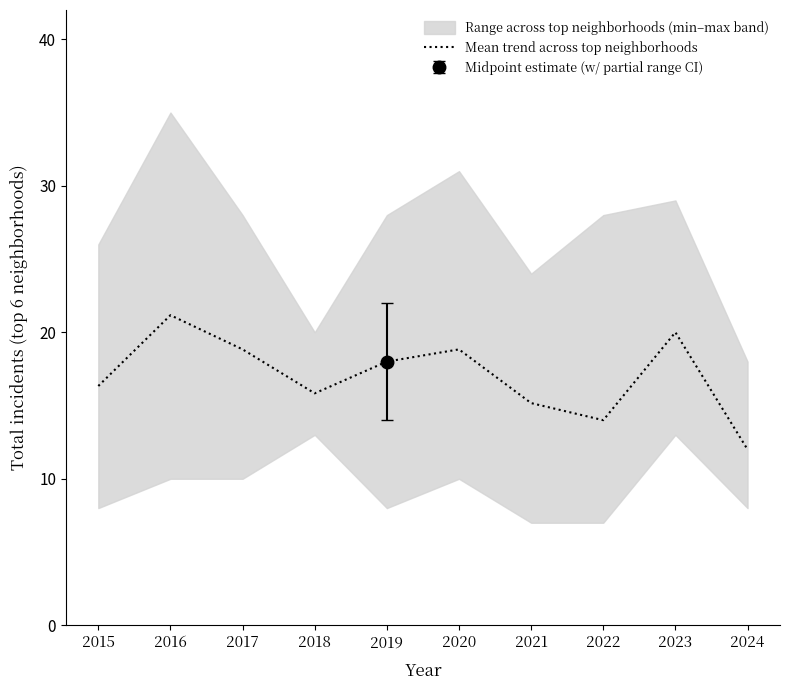

The value at 2024 is 6.3. True or false?

False